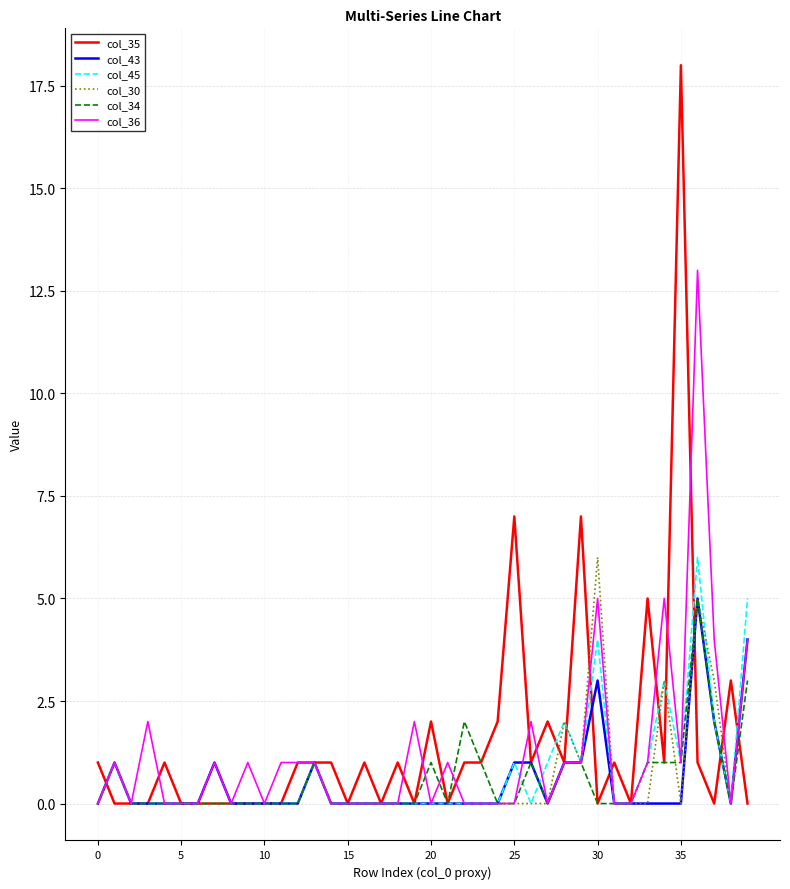

What is the greatest value displayed?

18